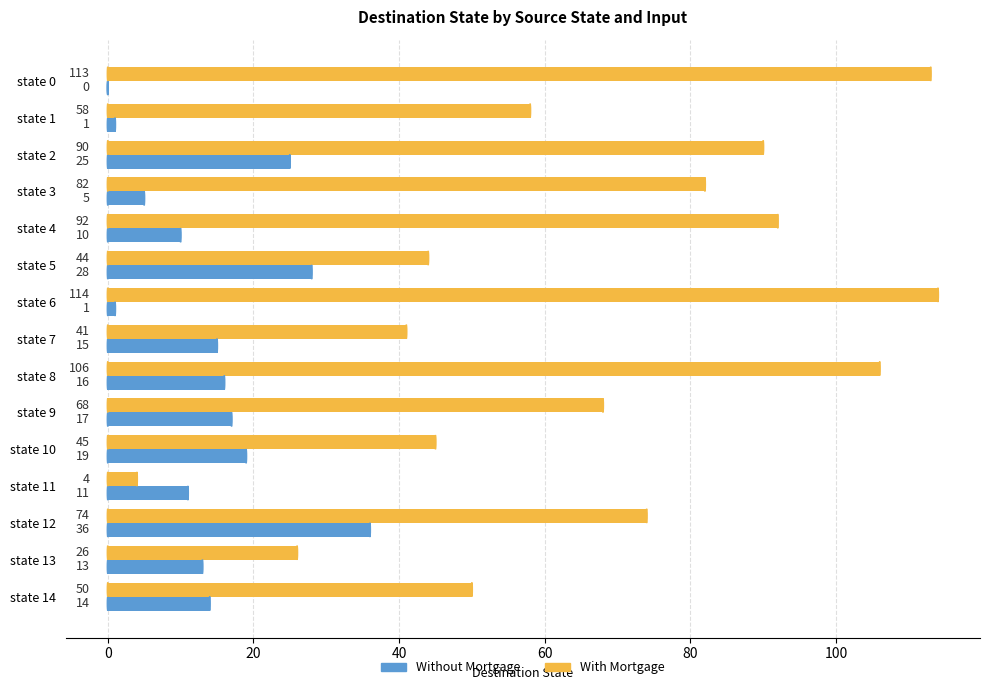

What is the highest value of the With Mortgage series?

114